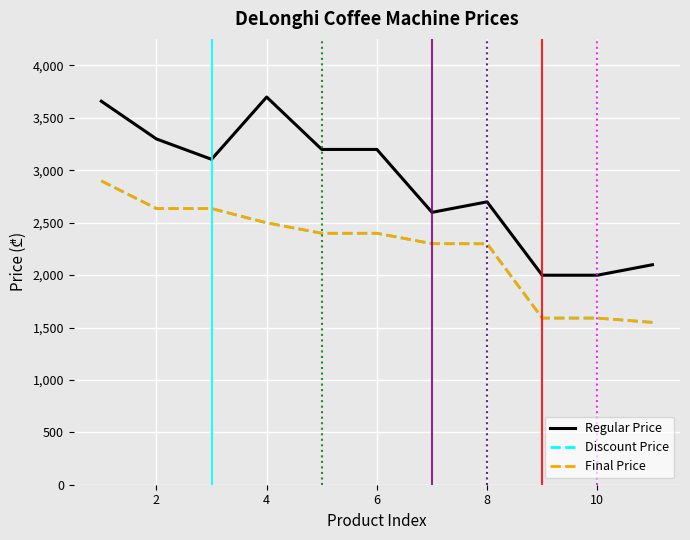

Does the chart display data point markers on the line(s)?

No